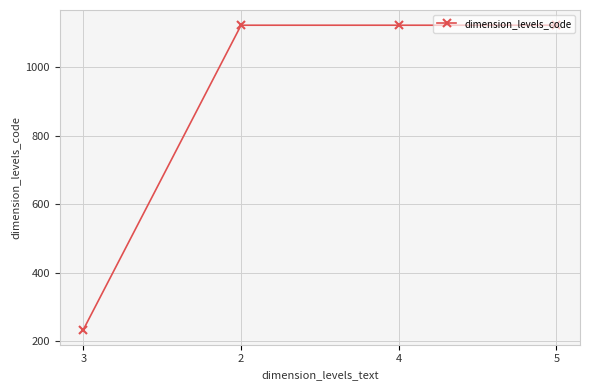

Between 4 and 3, which is larger?

4